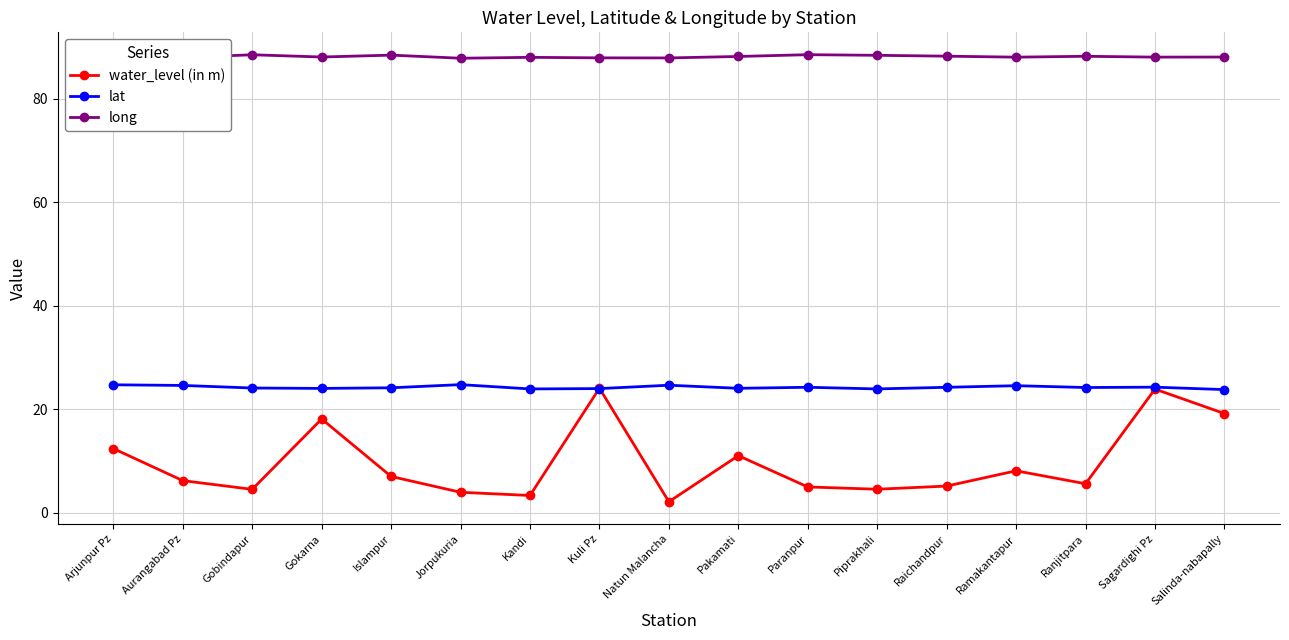

Which series has the largest range (max minus min)?

water_level (in m)